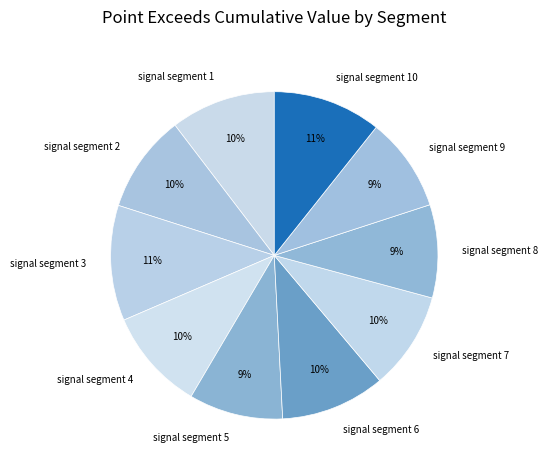

To the nearest percent, what is the difference between the largest and smallest slice percentages?

2%